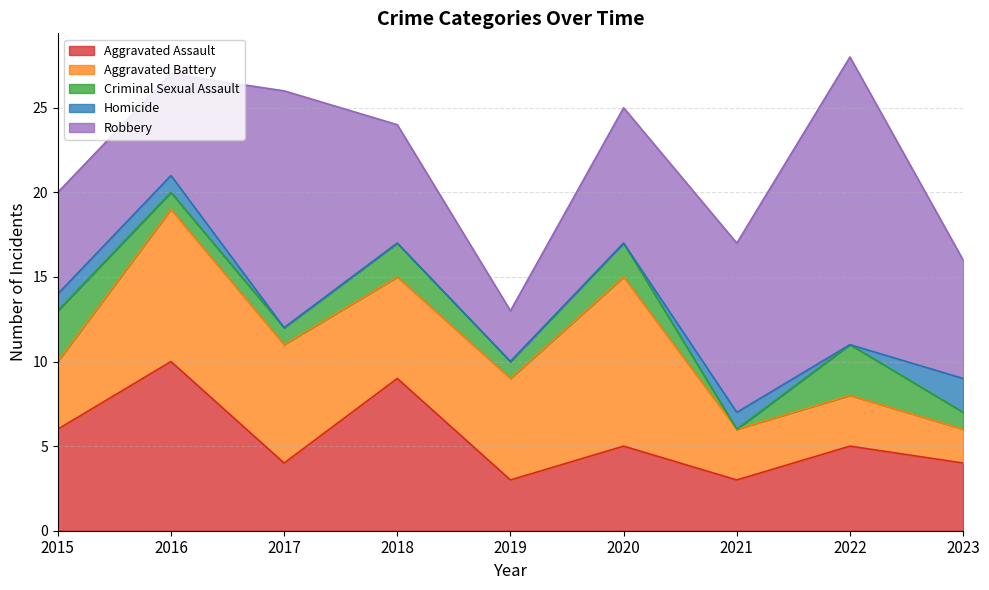

What is the value of the Robbery point at the 2nd from the left?

6